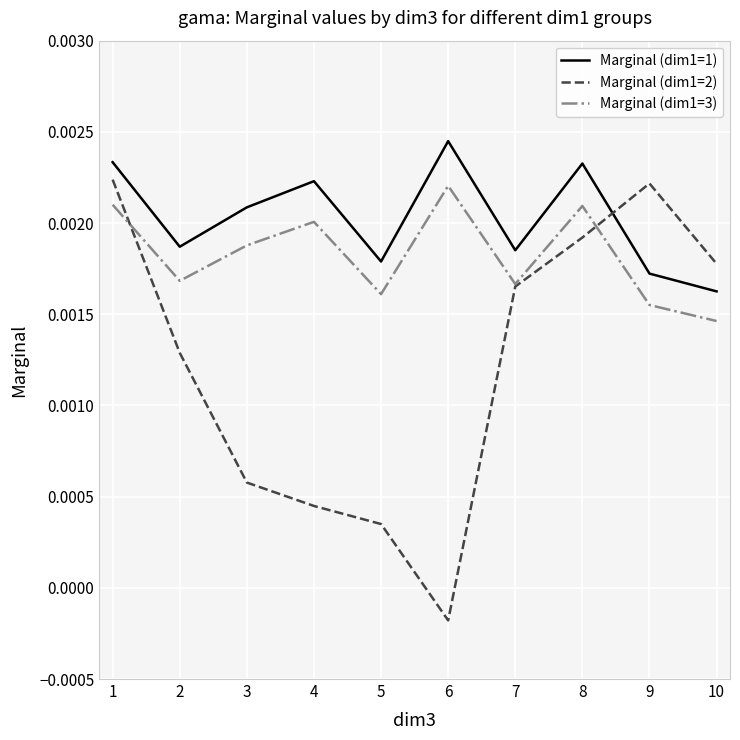

Which series changed the most between 6 and 7?

Marginal (dim1=2)